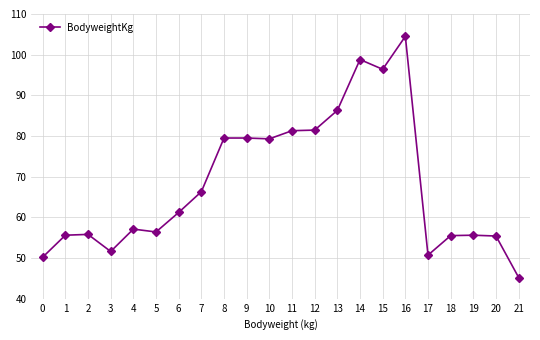

Is it true that the value at 2 is 55.8?

True